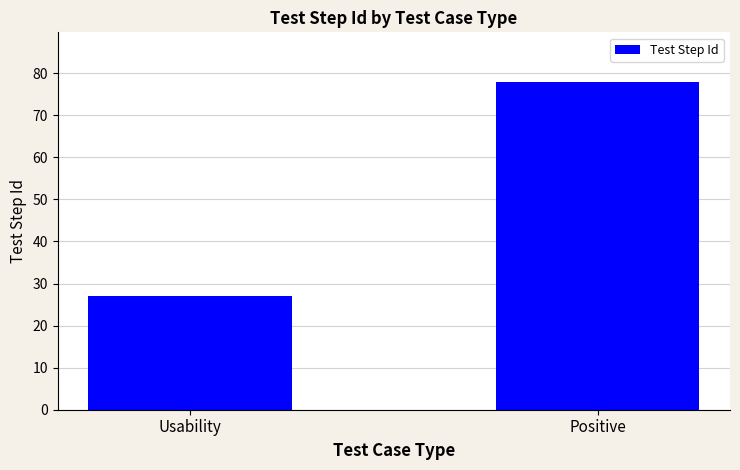

List the labels in order of value, largest first.

Positive, Usability